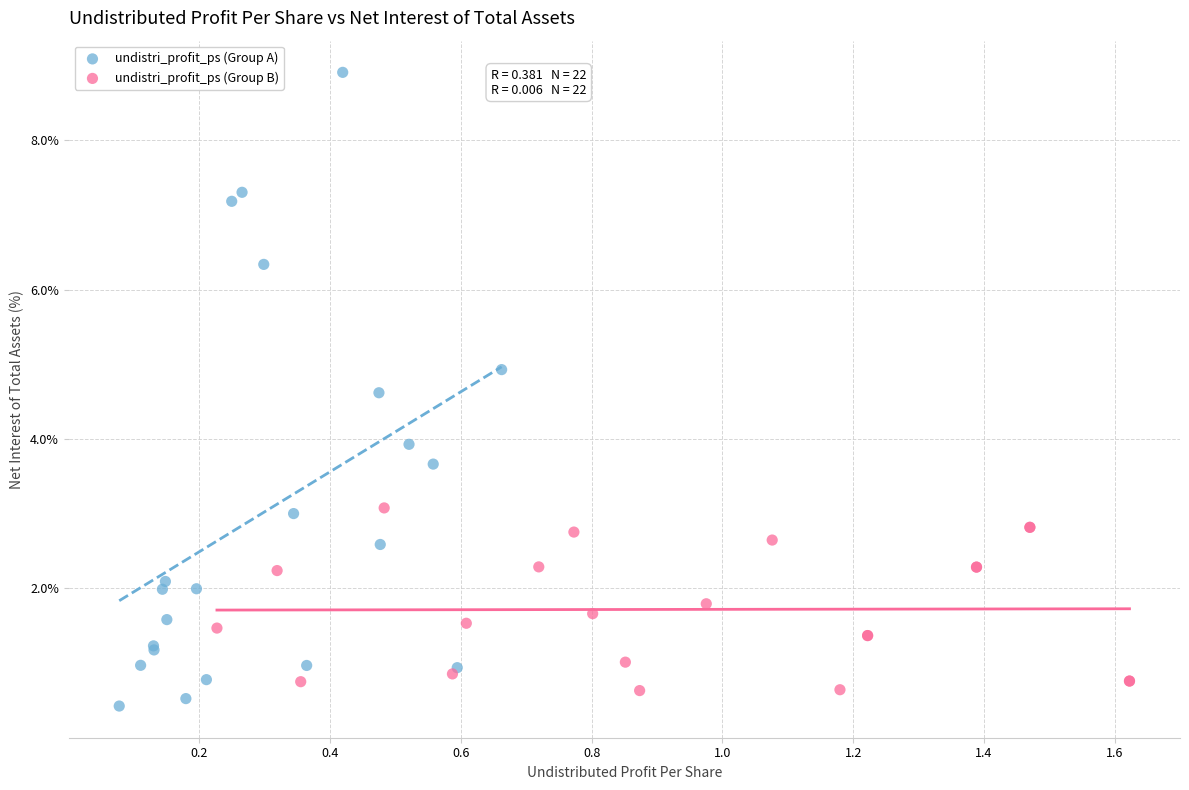

What are all the series names shown in the legend?

undistri_profit_ps (Group A), undistri_profit_ps (Group B)